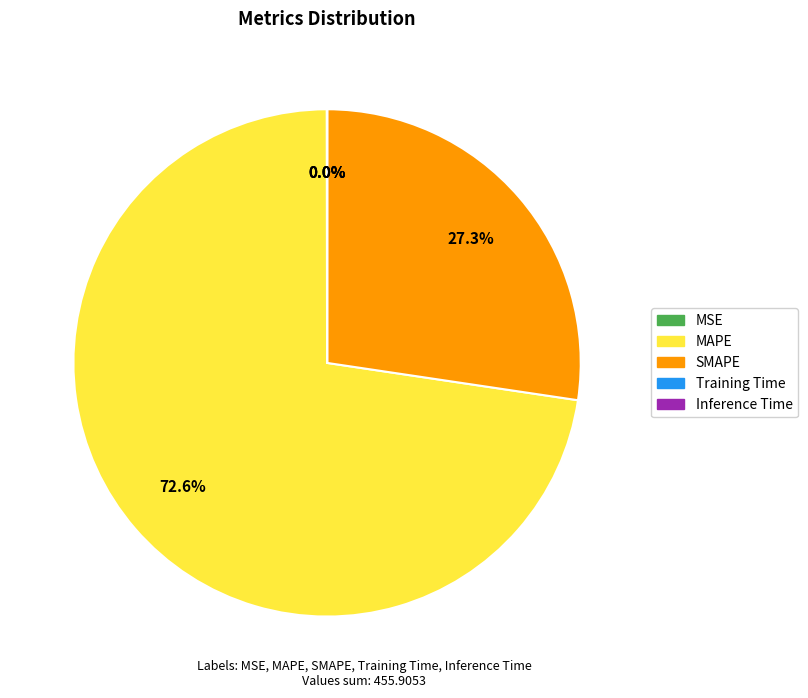

Is there any slice that represents more than half of the pie?

Yes